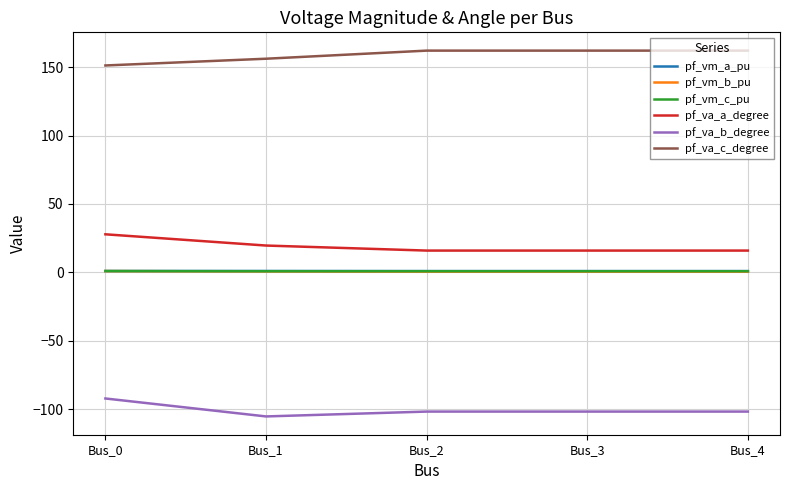

What is the maximum value shown in the chart?

162.1